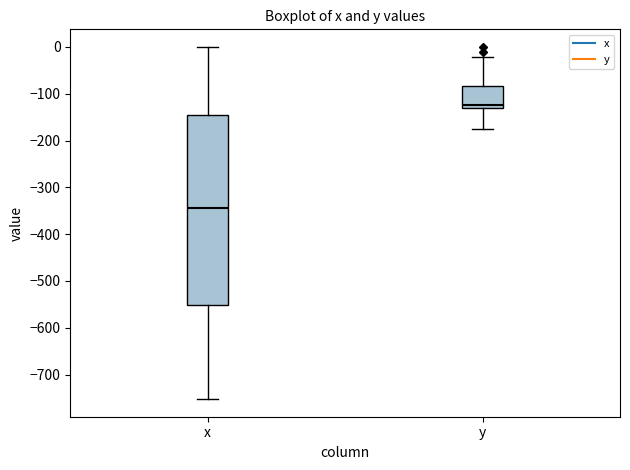

Which box has the lowest median line?

x